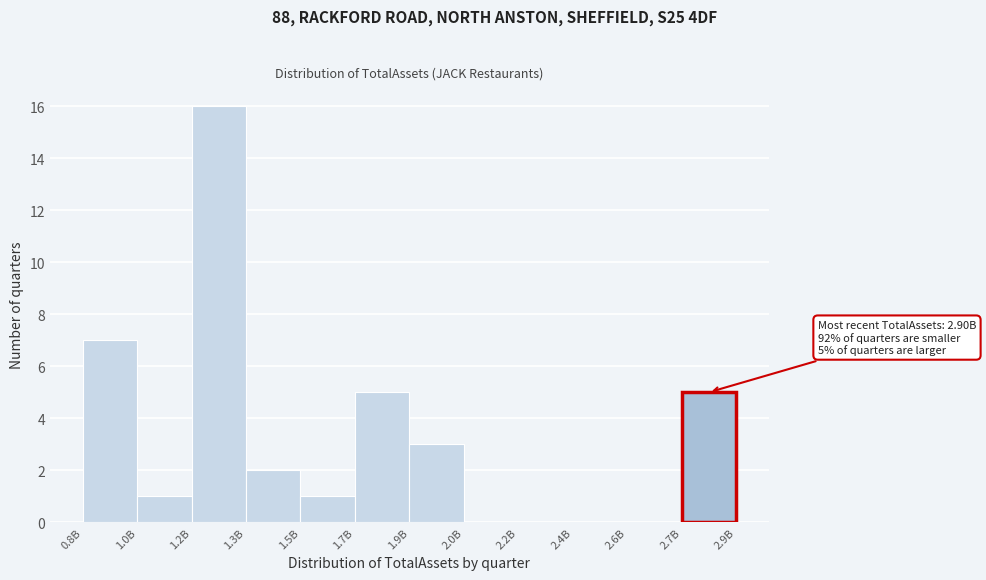

Reading left to right, extract all data points from this chart.

0.8B=7	1.0B=1	1.2B=16	1.3B=2	1.5B=1	1.7B=5	1.9B=3	2.0B=0	2.2B=0	2.4B=0	2.6B=0	2.7B=5